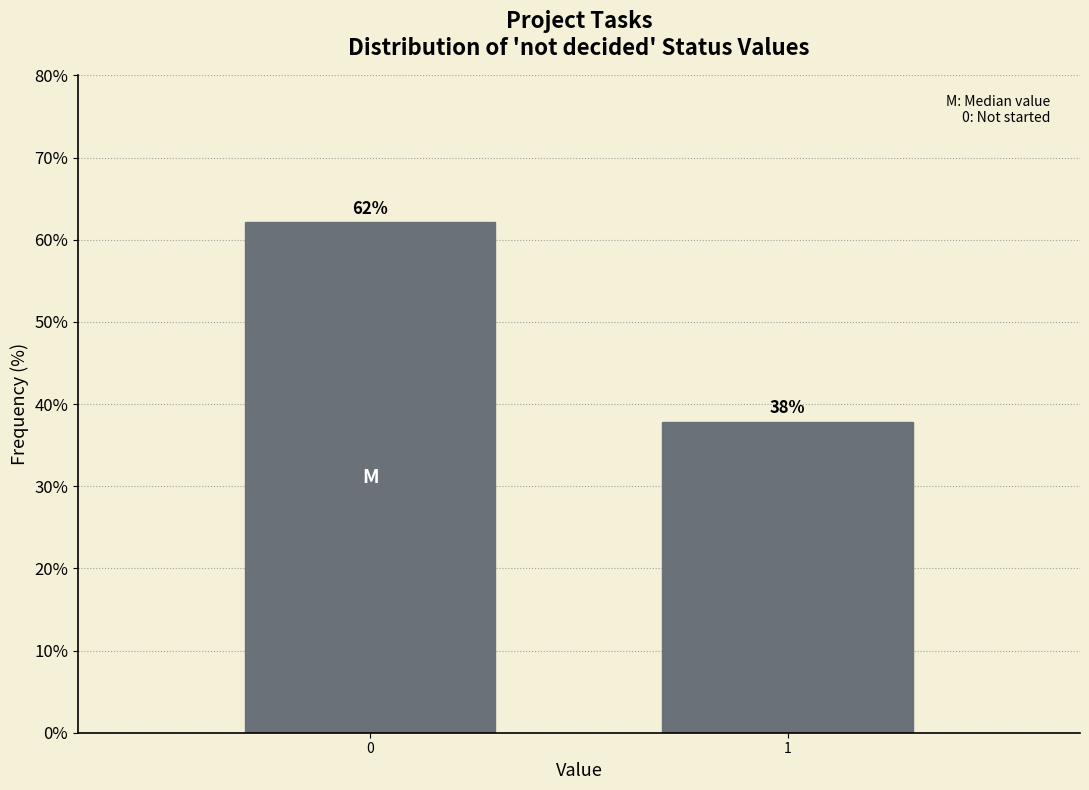

What is the sum of the values at 1 and 0?

100.0